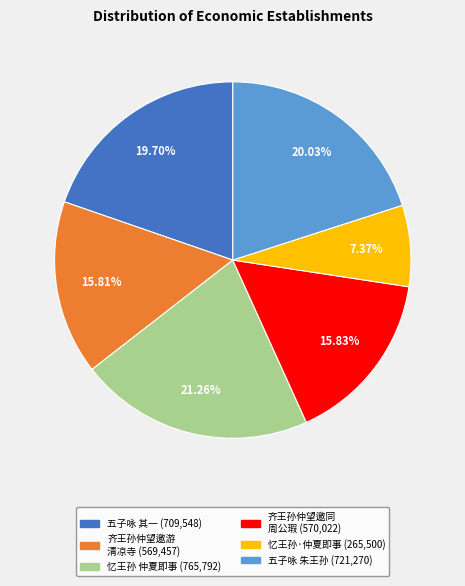

How many segments does this pie chart have?

6